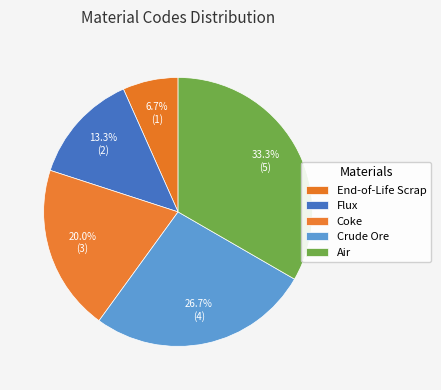

How many slices are in this pie chart?

5